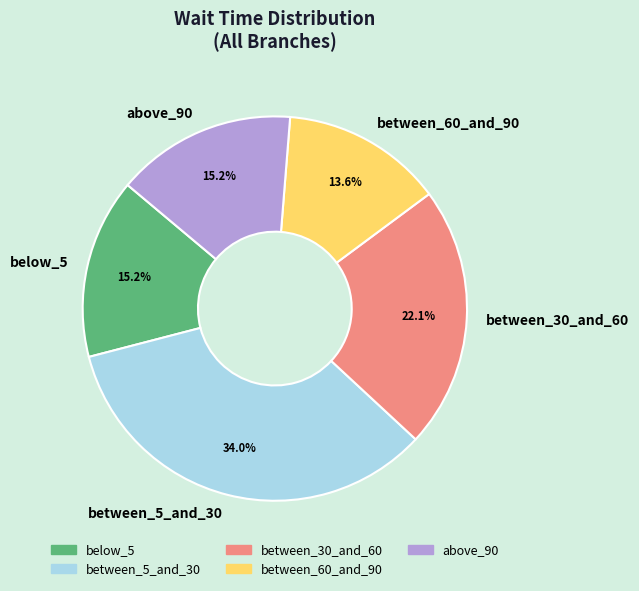

To the nearest percent, what is the combined percentage of above_90 and between_60_and_90?

29%